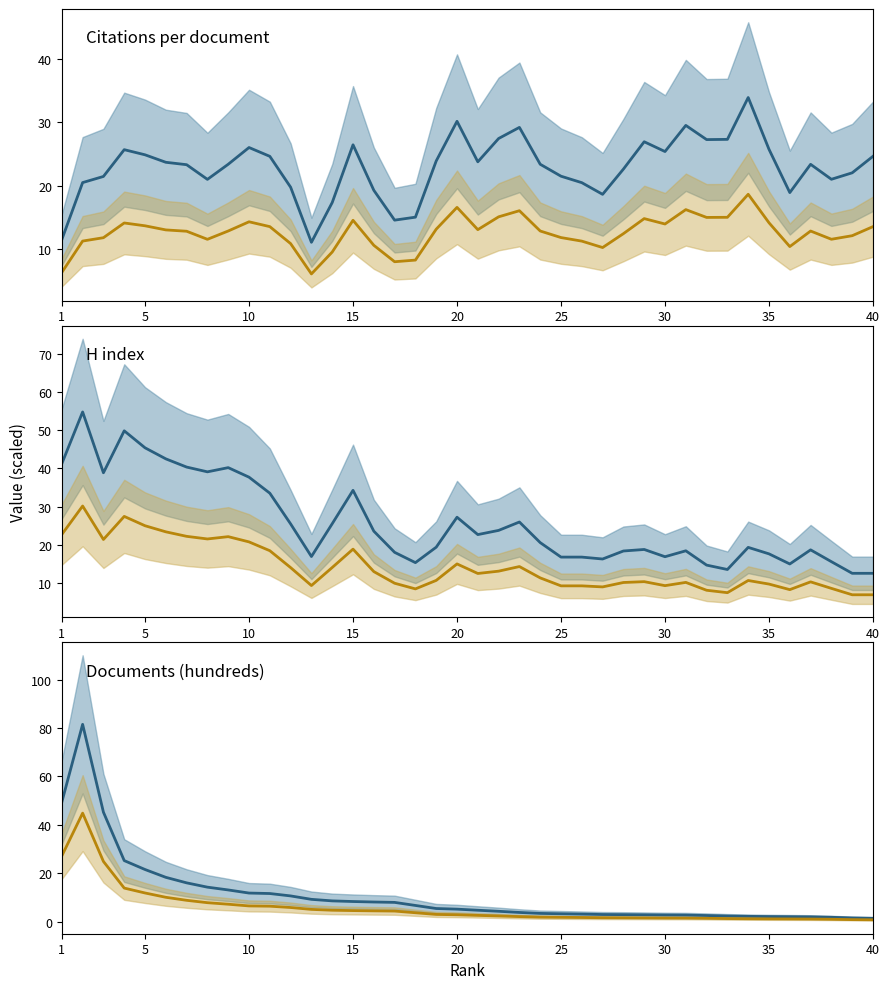

How many interior local peaks does the Citations per document line 2 series have?

9